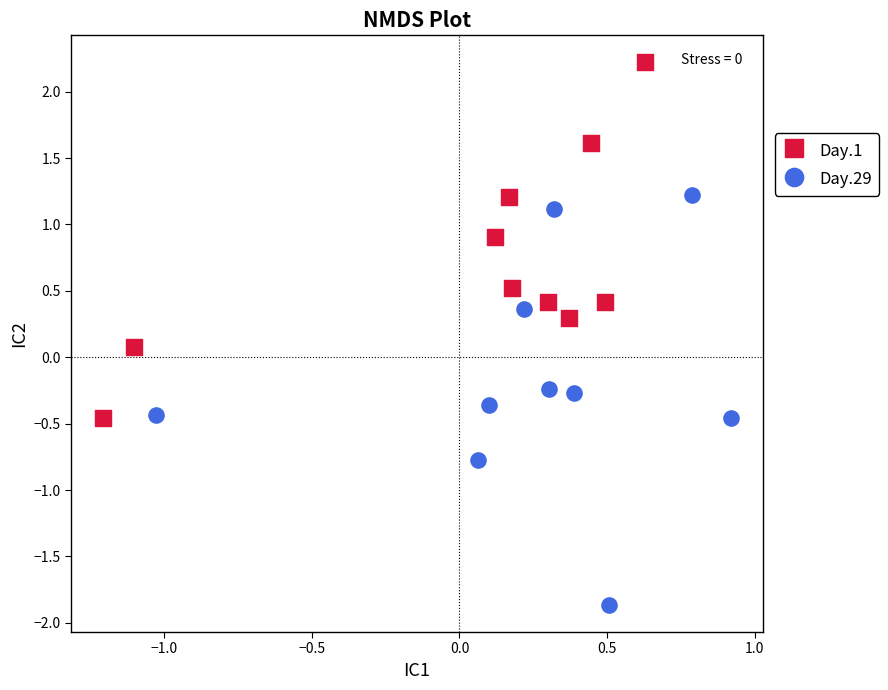

Which series has the largest Y range (max minus min)?

Day.29